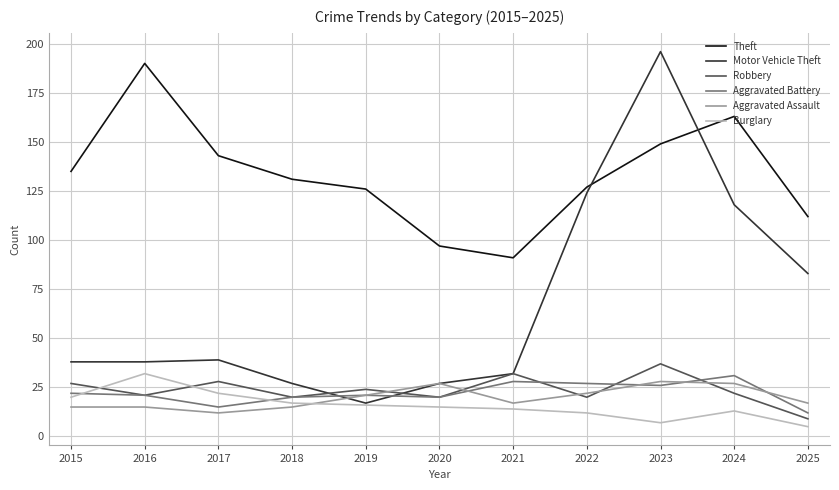

How many values in the Robbery series are below 22?

5